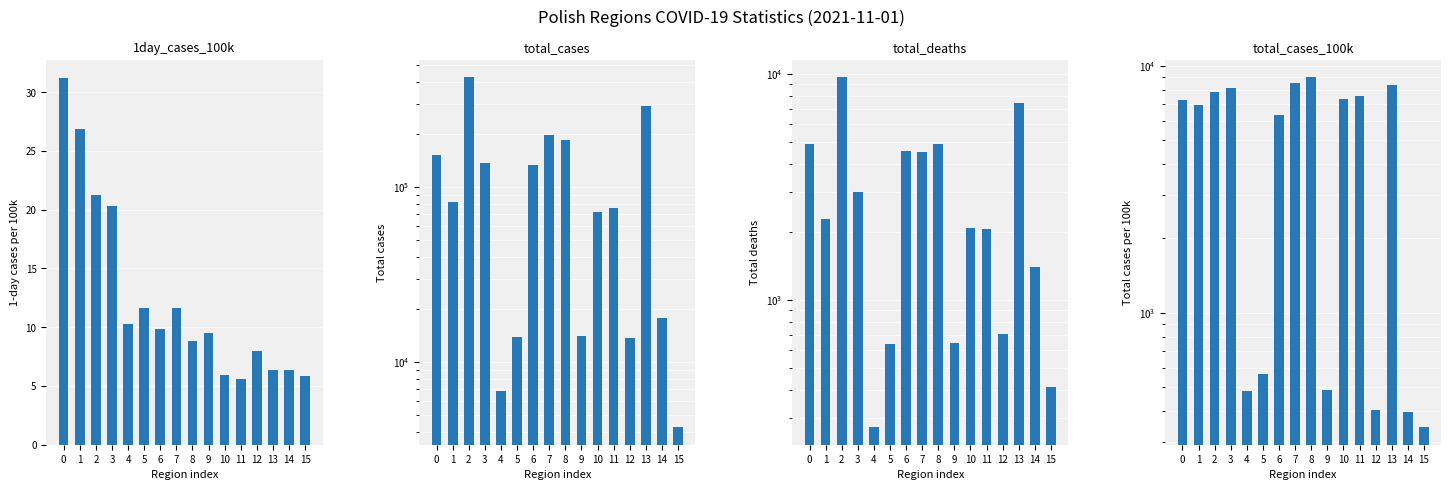

Which series has the largest range (max minus min)?

total_cases